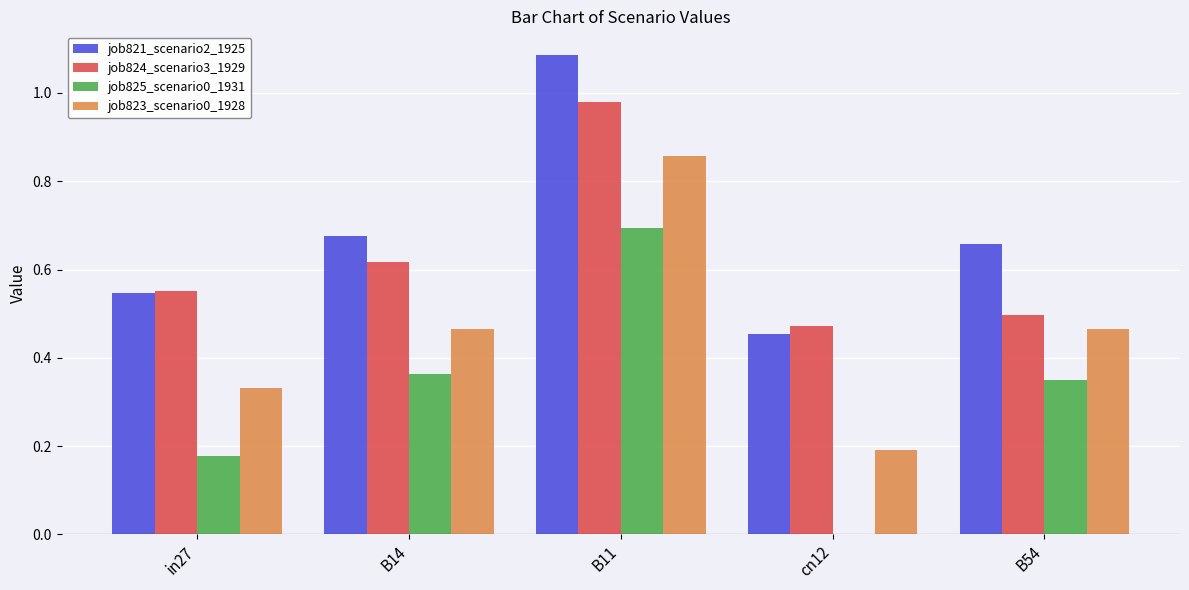

Are the bars horizontal?

No